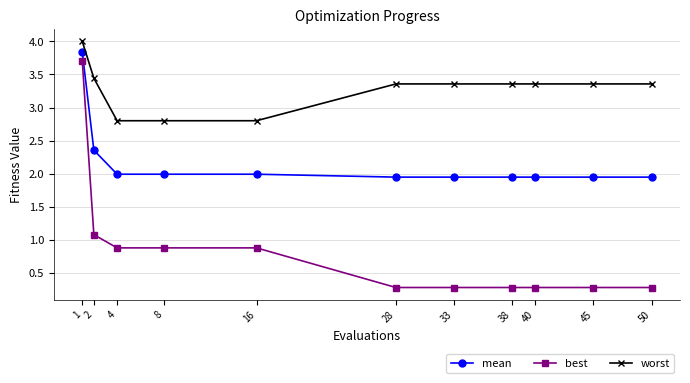

What is the difference between the second highest and second lowest values in the worst series?

0.6